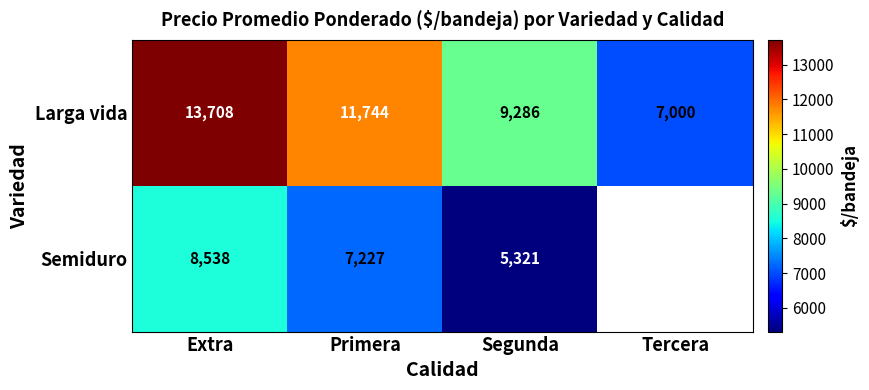

Where does the Larga vida series first go above 11744?

Extra